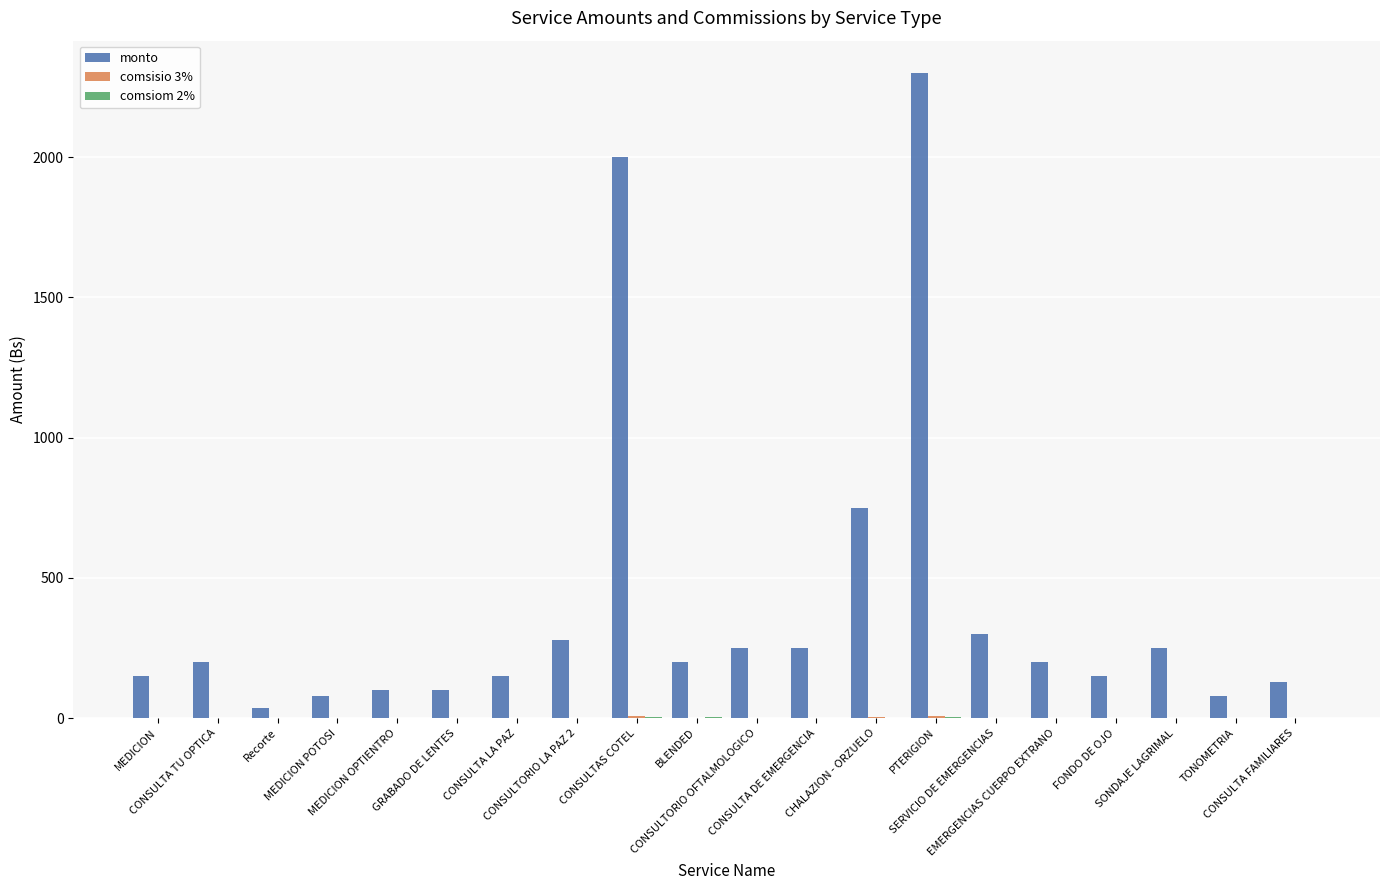

What is the sum of all monto values?

7955.0